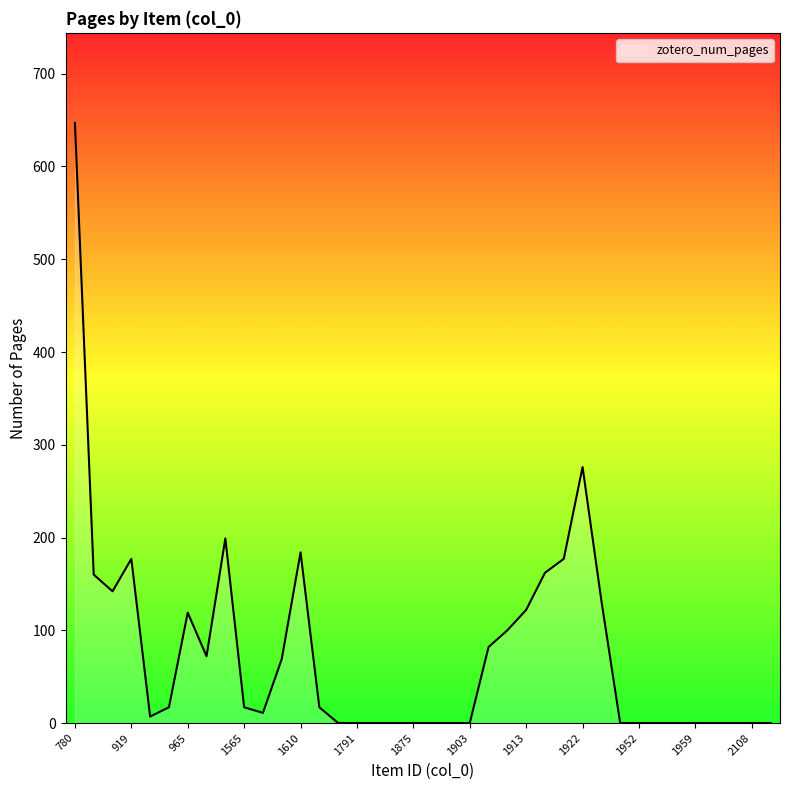

What is the maximum value shown in the chart?

647